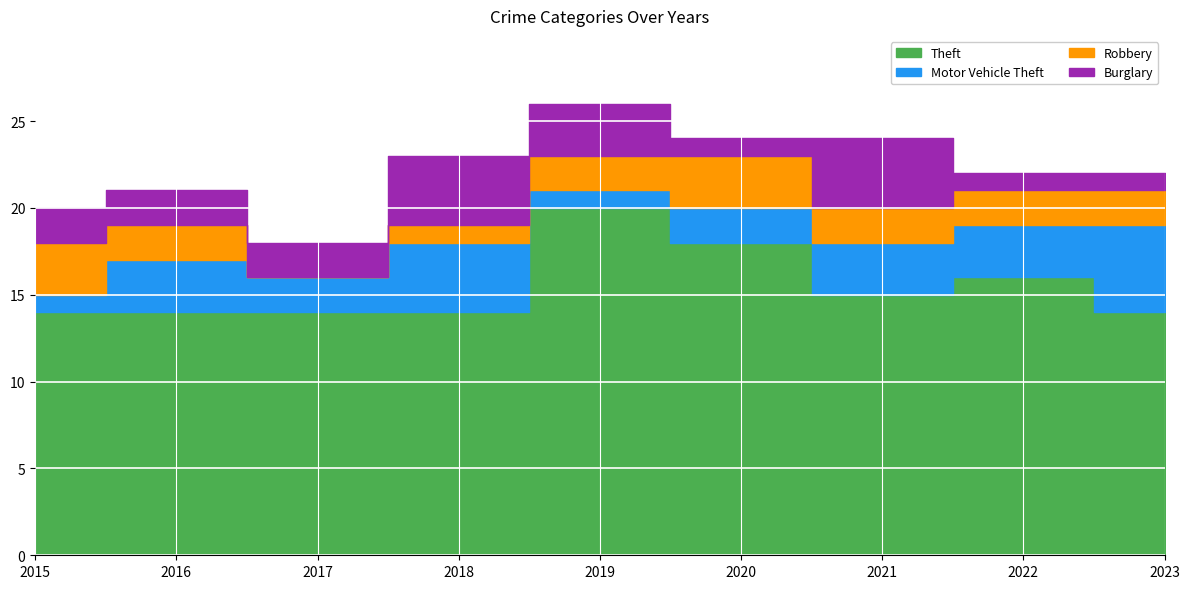

Where is the first local minimum for Robbery?

2017